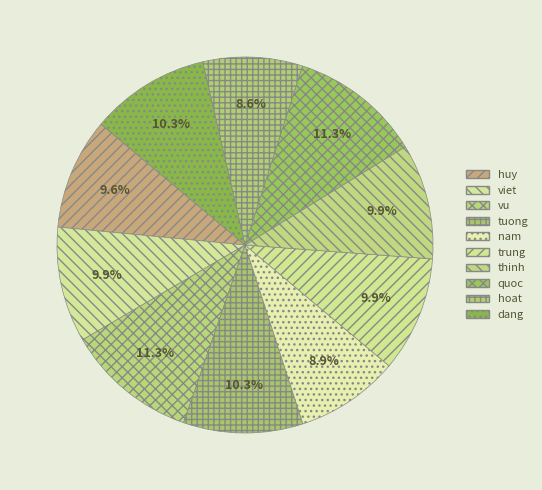

How much of the chart is everything except quoc?

88.7%